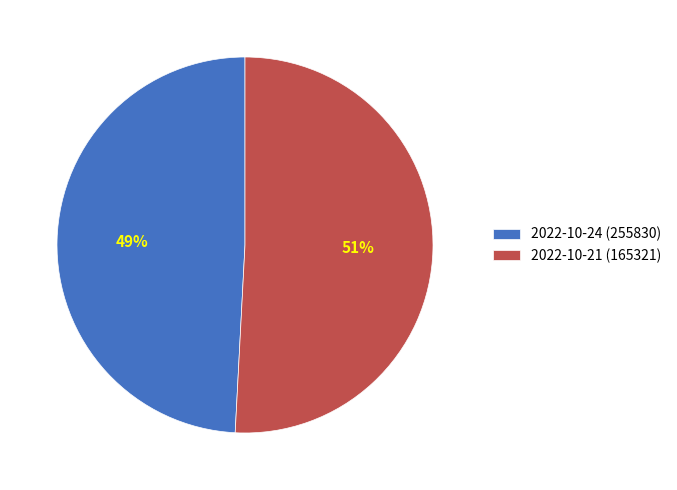

True or false: 2022-10-24 (255830) accounts for 60% of the total.

False